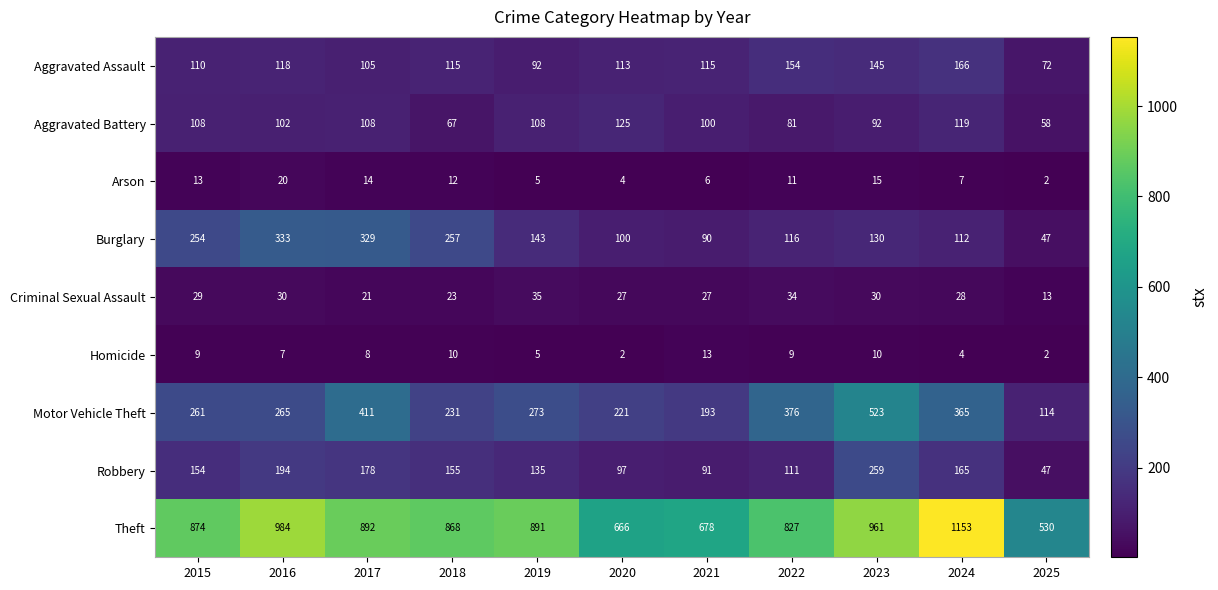

What is the maximum value shown in the chart?

1153